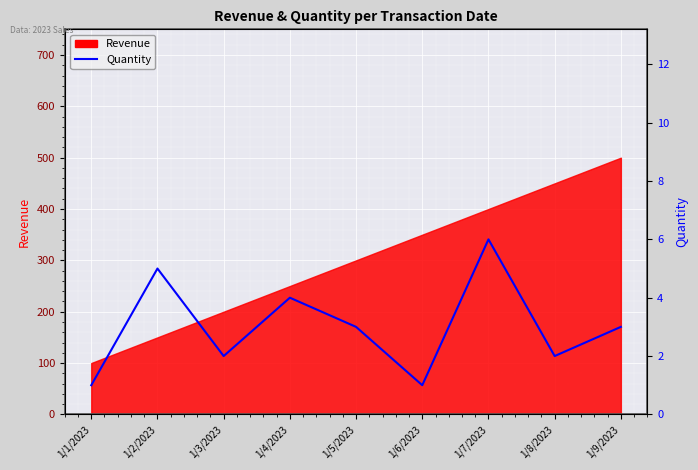

At which category does the data reach its first local valley?

1/3/2023